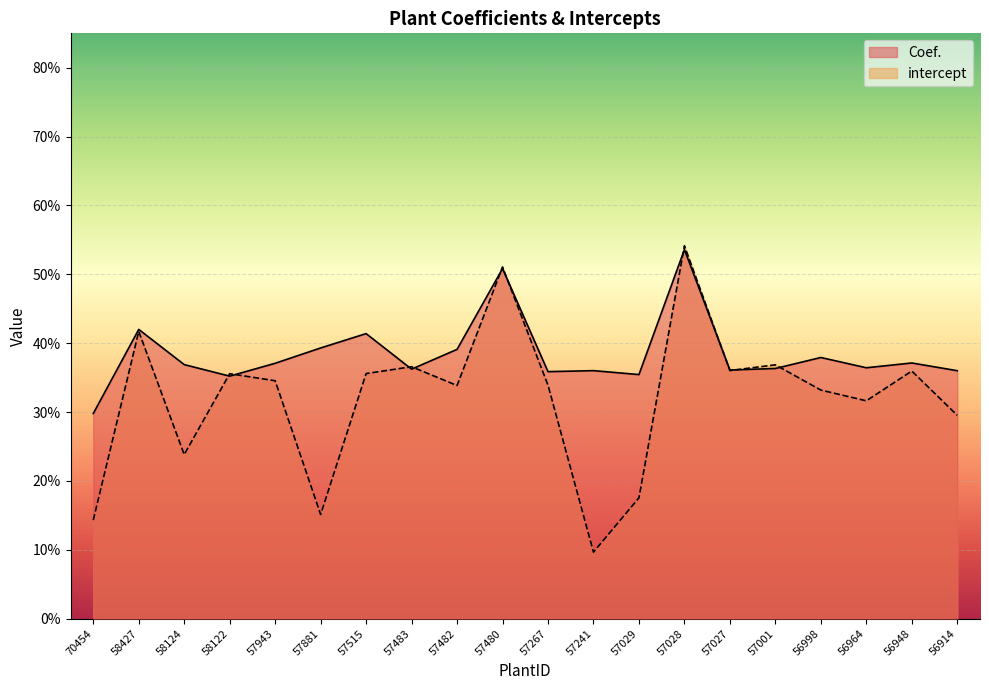

Which series has the widest spread of values?

intercept